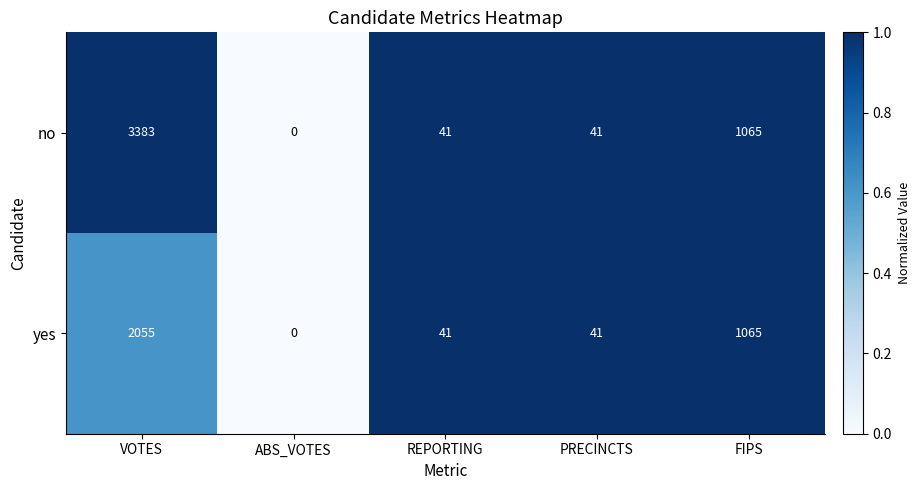

Reading right to left, list all the values displayed in this chart.

no: 1065	41	41	0	3383
yes: 1065	41	41	0	2055